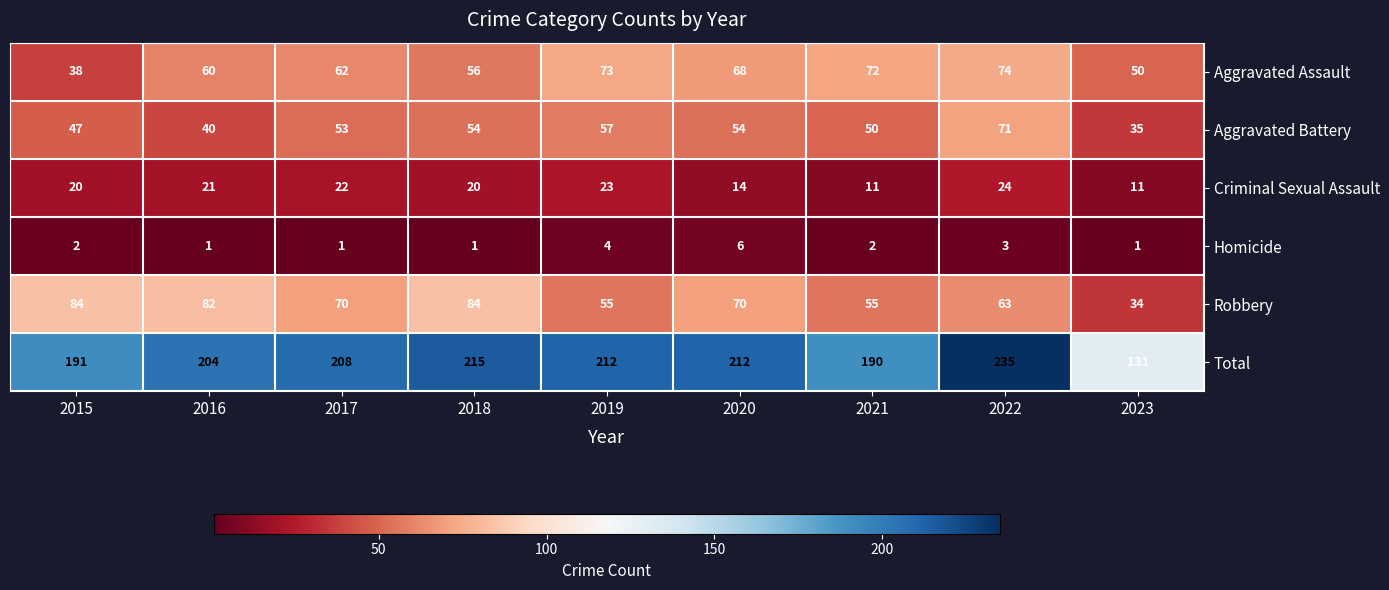

At which category is the sum across all series the highest?

2022